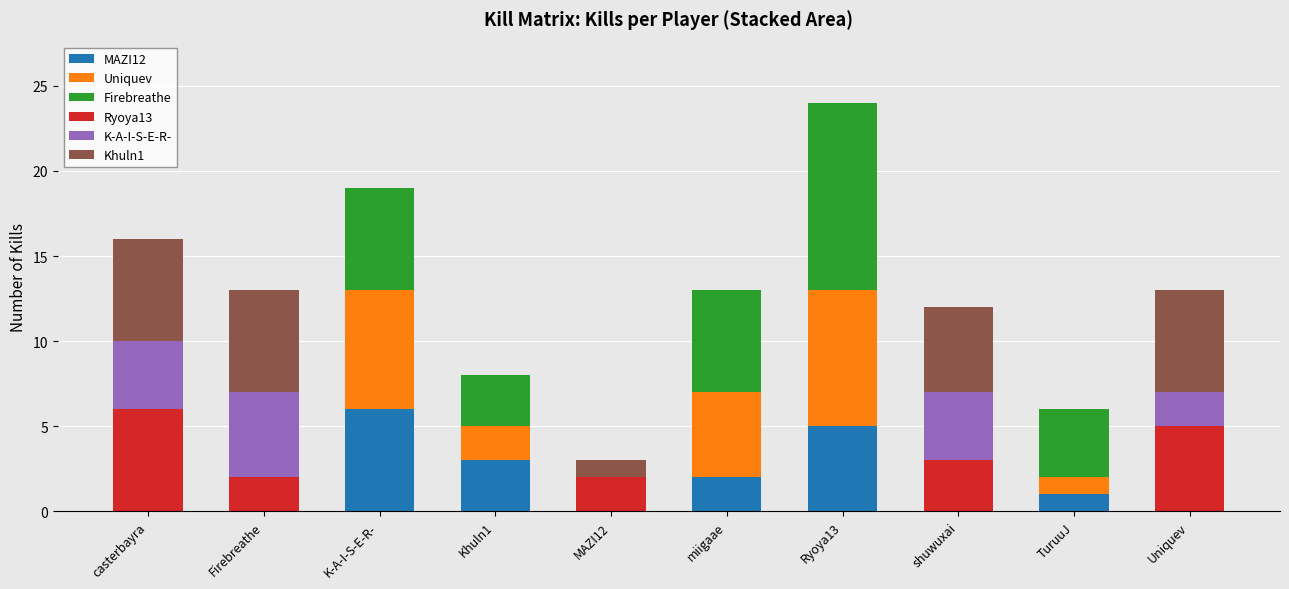

What is the total value across all series at Uniquev?

13